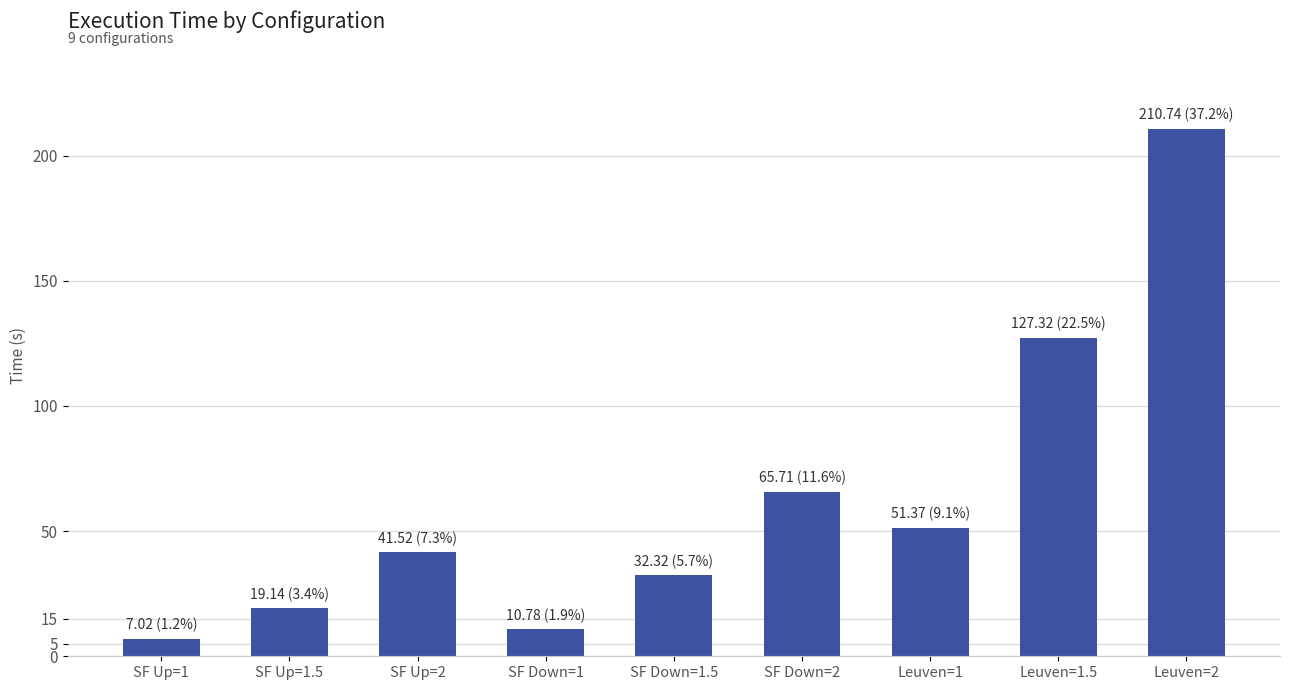

Rank the categories by value from highest to lowest.

Leuven=2, Leuven=1.5, SF Down=2, Leuven=1, SF Up=2, SF Down=1.5, SF Up=1.5, SF Down=1, SF Up=1